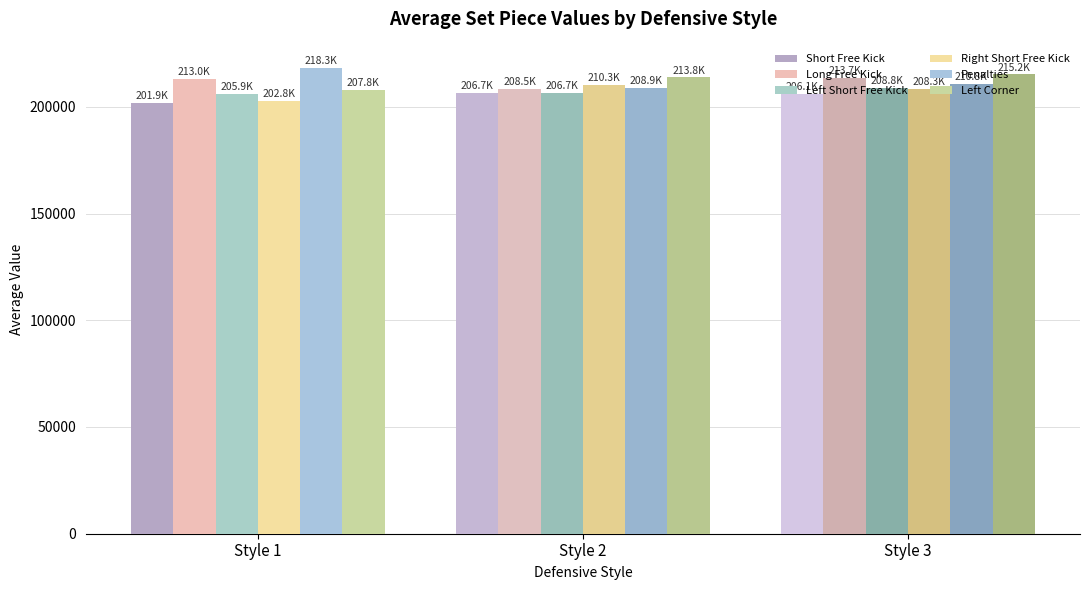

How many data points in Long Free Kick are above 212958?

2